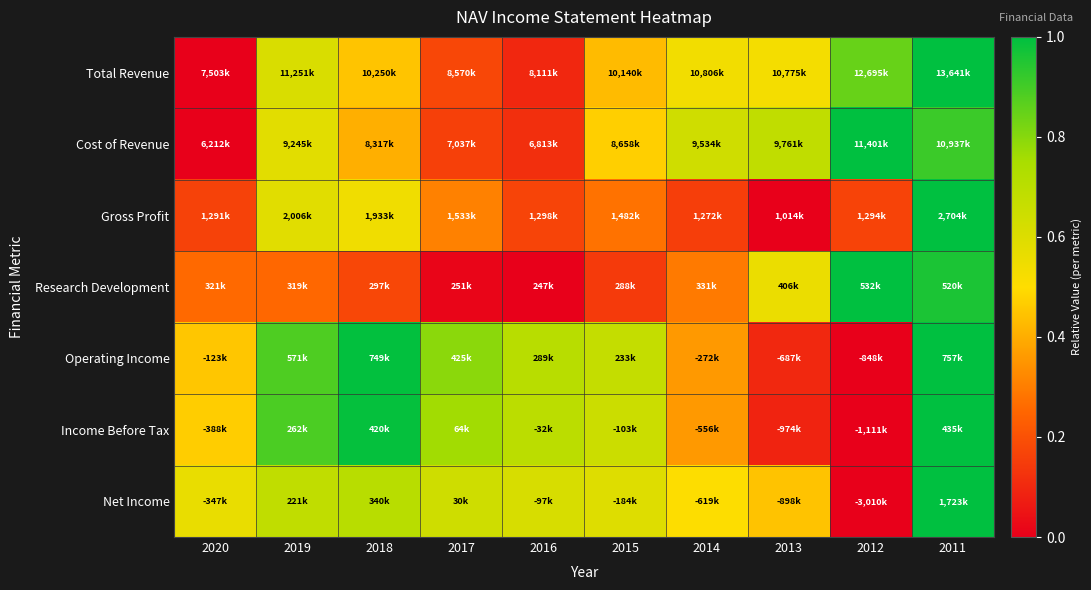

Reading left to right, list all the values displayed in this chart.

Total Revenue: 2020=0.0	2019=0.6	2018=0.4	2017=0.2	2016=0.1	2015=0.4	2014=0.5	2013=0.5	2012=0.8	2011=1.0
Cost of Revenue: 2020=0.0	2019=0.6	2018=0.4	2017=0.2	2016=0.1	2015=0.5	2014=0.6	2013=0.7	2012=1.0	2011=0.9
Gross Profit: 2020=0.2	2019=0.6	2018=0.5	2017=0.3	2016=0.2	2015=0.3	2014=0.2	2013=0.0	2012=0.2	2011=1.0
Research Development: 2020=0.3	2019=0.3	2018=0.2	2017=0.0	2016=0.0	2015=0.1	2014=0.3	2013=0.6	2012=1.0	2011=1.0
Operating Income: 2020=0.5	2019=0.9	2018=1.0	2017=0.8	2016=0.7	2015=0.7	2014=0.4	2013=0.1	2012=0.0	2011=1.0
Income Before Tax: 2020=0.5	2019=0.9	2018=1.0	2017=0.8	2016=0.7	2015=0.7	2014=0.4	2013=0.1	2012=0.0	2011=1.0
Net Income: 2020=0.6	2019=0.7	2018=0.7	2017=0.6	2016=0.6	2015=0.6	2014=0.5	2013=0.4	2012=0.0	2011=1.0